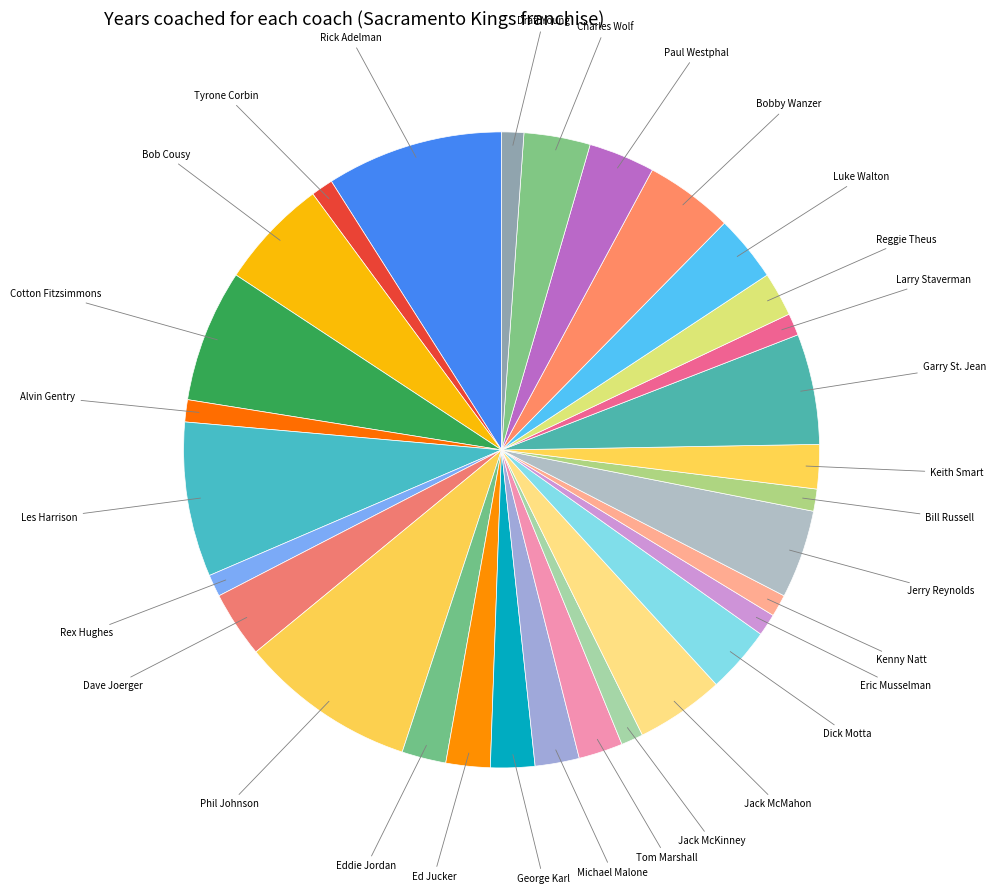

Do Cotton Fitzsimmons and Tyrone Corbin together represent more than half of the pie?

No